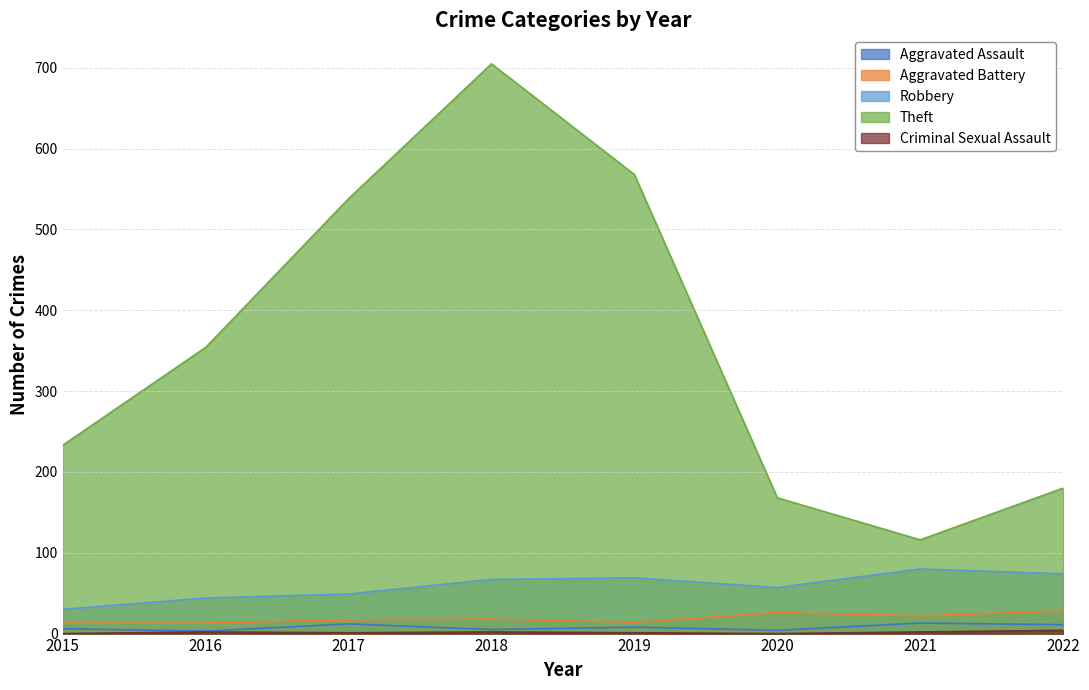

Reading left to right, transcribe all the data shown in this chart.

Aggravated Assault: 6	3	12	5	8	4	13	11
Aggravated Battery: 13	13	17	18	14	26	22	28
Robbery: 30	44	49	67	69	57	80	74
Theft: 233	354	538	705	568	168	116	180
Criminal Sexual Assault: 0	2	1	2	1	0	2	4